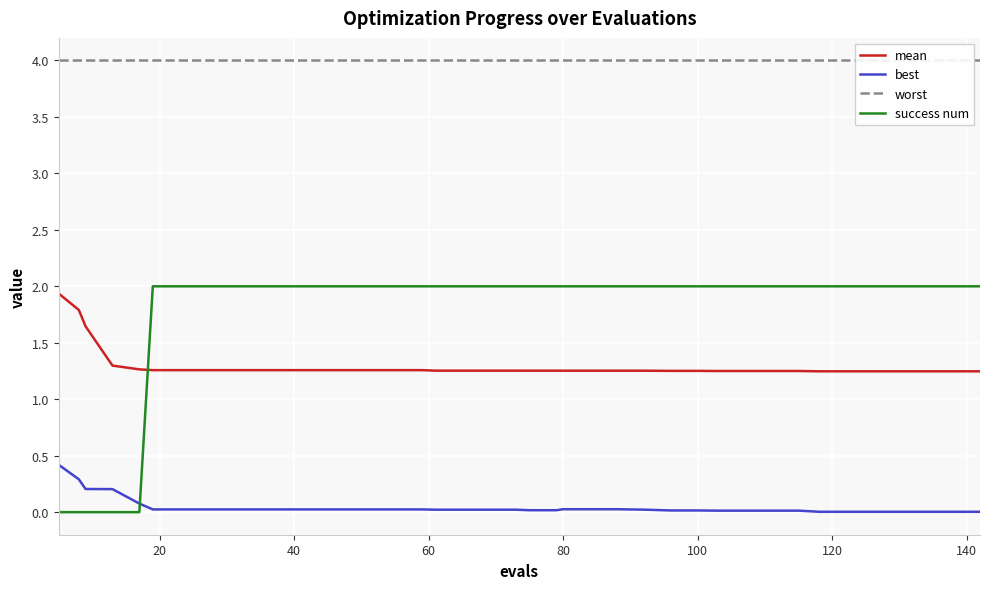

True or false: success num and best intersect in this chart.

True